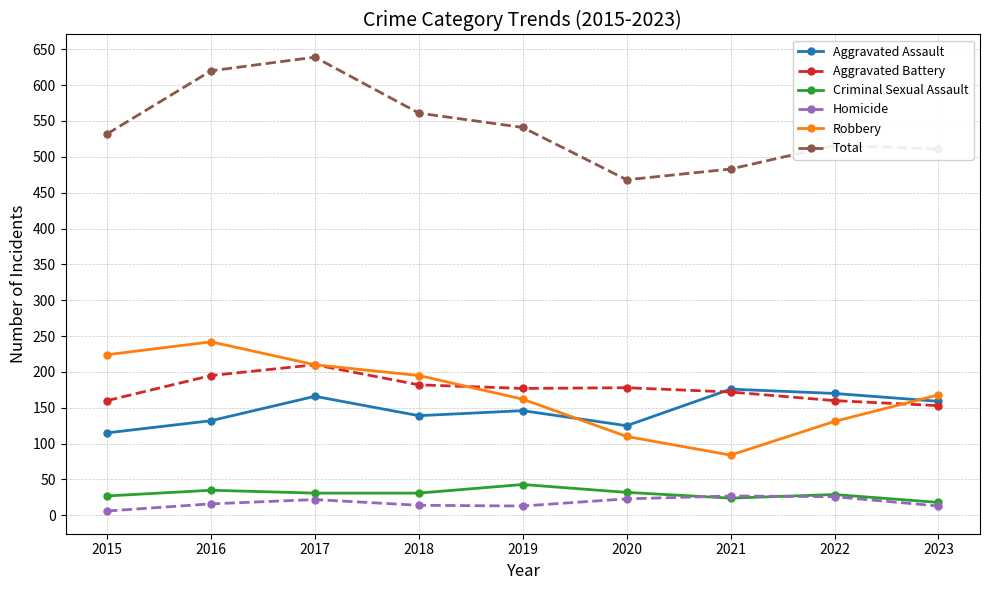

The Aggravated Assault series shows 159 at 2023. True or false?

True